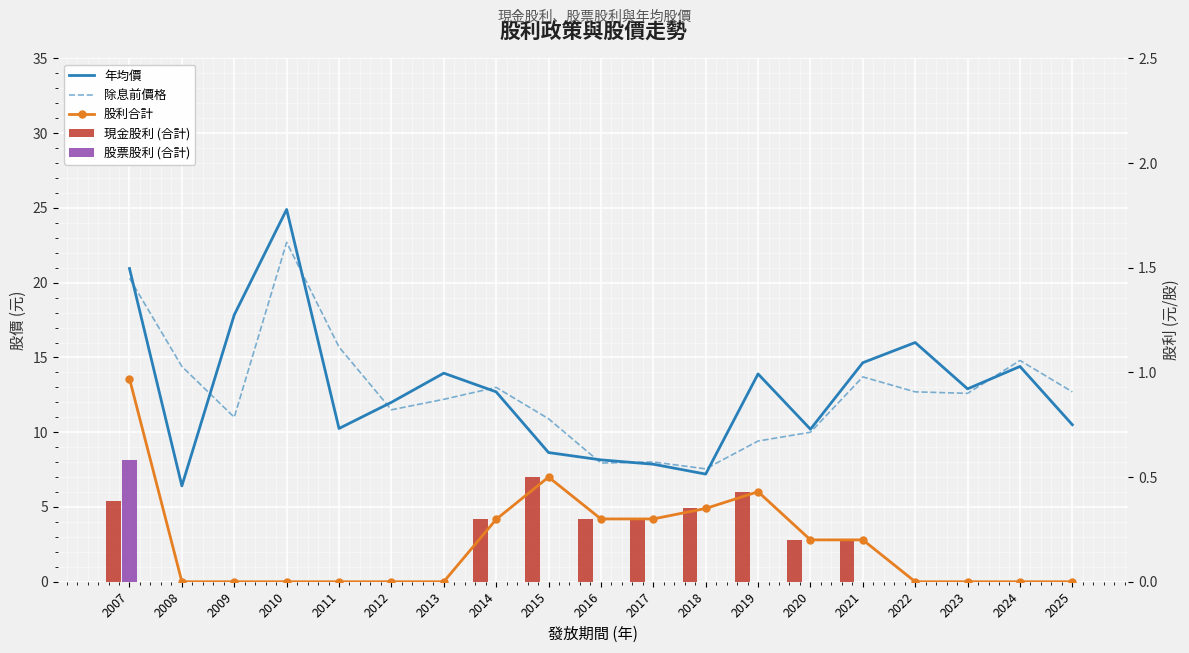

Reading left to right, what are all the values shown in this chart?

年均價: 20.9	6.4	17.9	24.9	10.2	12.0	13.9	12.7	8.6	8.2	7.9	7.2	13.9	10.2	14.7	16.0	12.9	14.4	10.5
除息前價格: 20.3	14.4	11.0	22.7	15.7	11.5	12.2	13.0	10.9	7.9	8.0	7.5	9.4	10.0	13.7	12.7	12.6	14.8	12.7
股利合計: 1.0	0.0	0.0	0.0	0.0	0.0	0.0	0.3	0.5	0.3	0.3	0.3	0.4	0.2	0.2	0.0	0.0	0.0	0.0
現金股利 (合計): 0.4	0.0	0.0	0.0	0.0	0.0	0.0	0.3	0.5	0.3	0.3	0.3	0.4	0.2	0.2	0.0	0.0	0.0	0.0
股票股利 (合計): 0.6	0.0	0.0	0.0	0.0	0.0	0.0	0.0	0.0	0.0	0.0	0.0	0.0	0.0	0.0	0.0	0.0	0.0	0.0